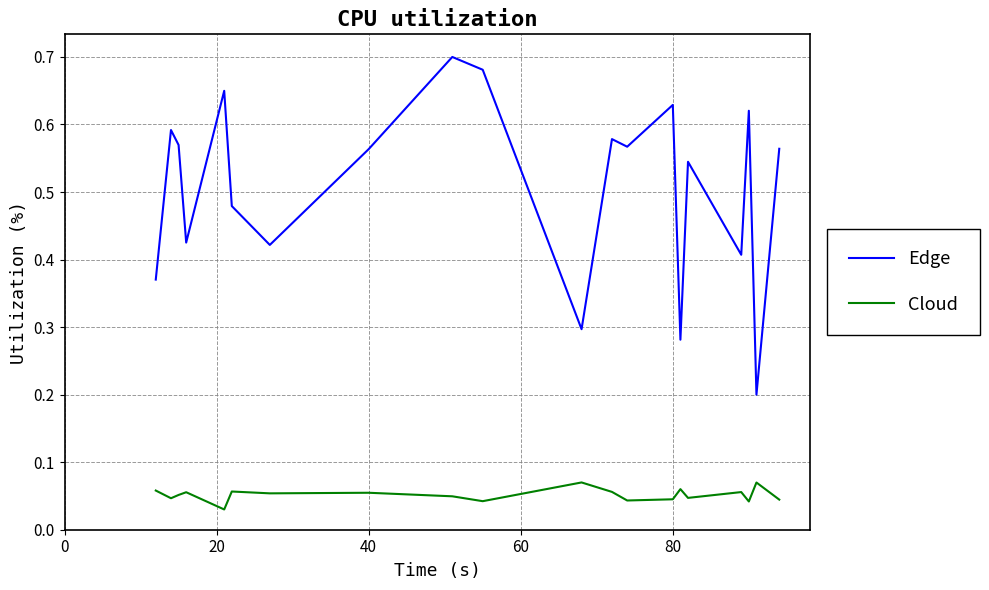

True or false: Edge and Cloud intersect in this chart.

False